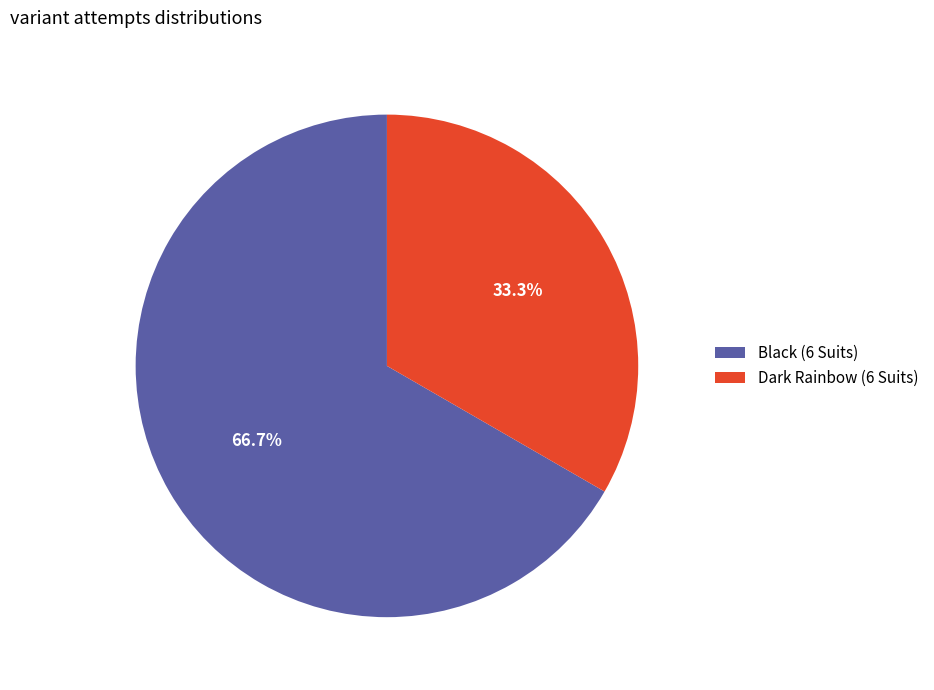

Which slice is the smallest?

Dark Rainbow (6 Suits)